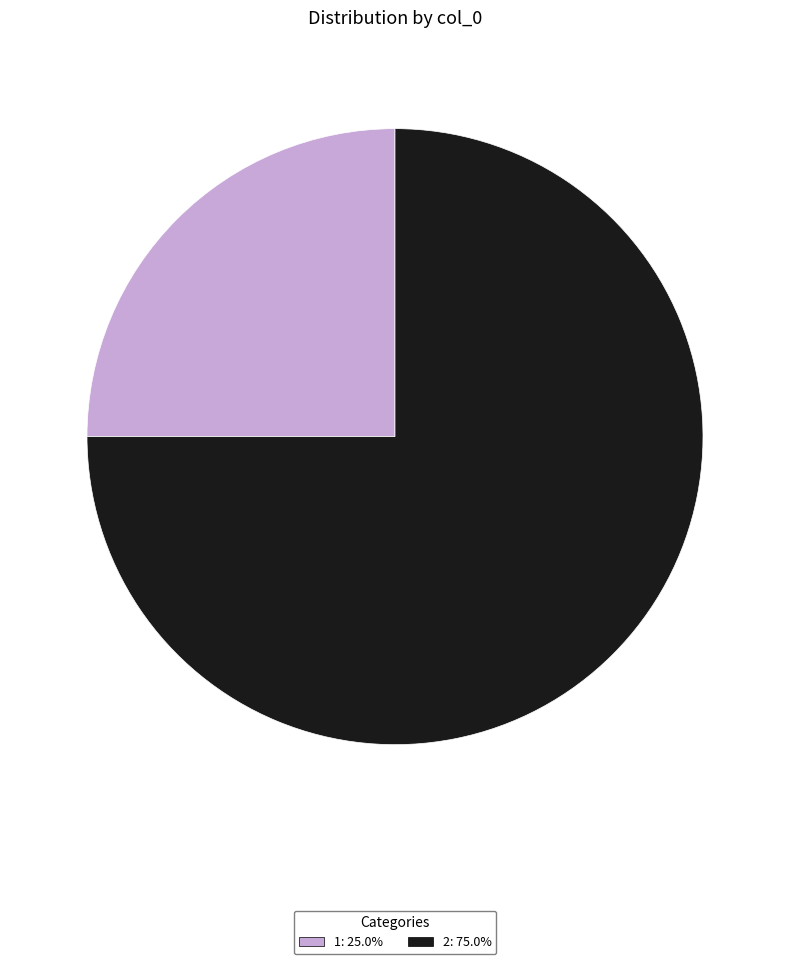

Is there any slice that represents more than half of the pie?

Yes